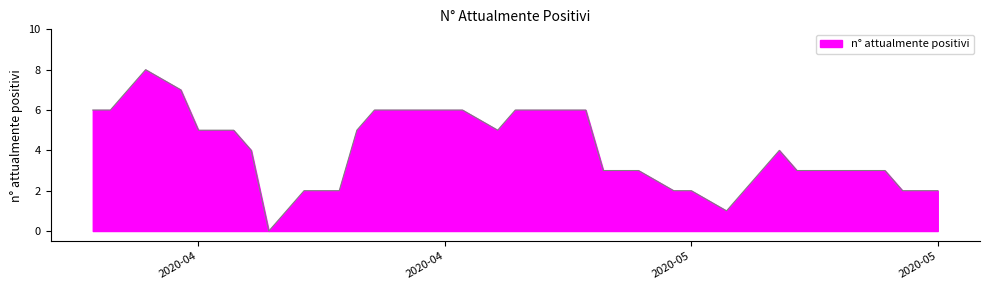

What is the maximum value shown in the chart?

8